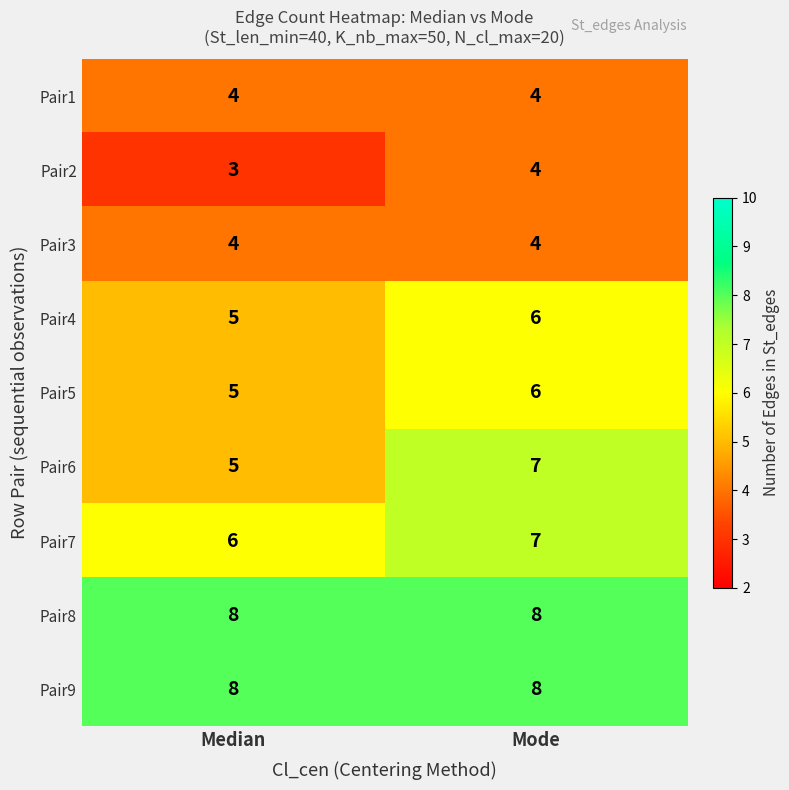

Which series has the largest range (max minus min)?

Pair6